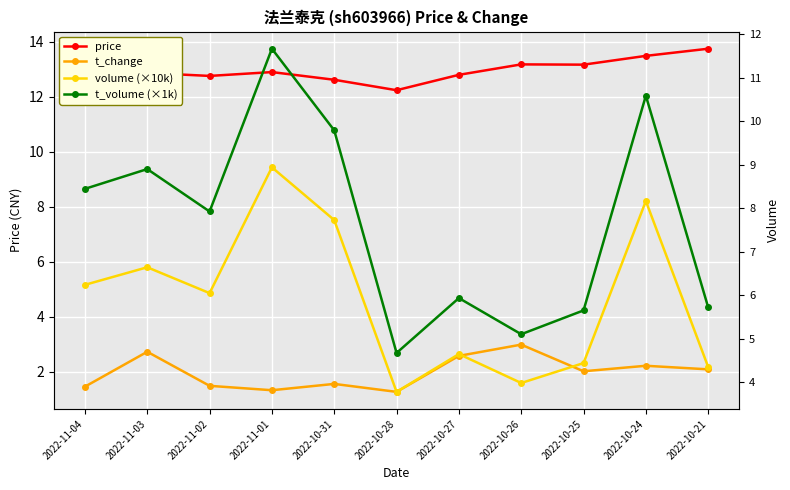

True or false: t_change and t_volume (×1k) intersect in this chart.

False